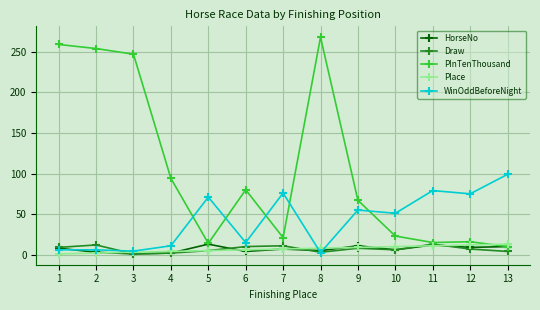

Is this an area chart (filled region under the line)?

No